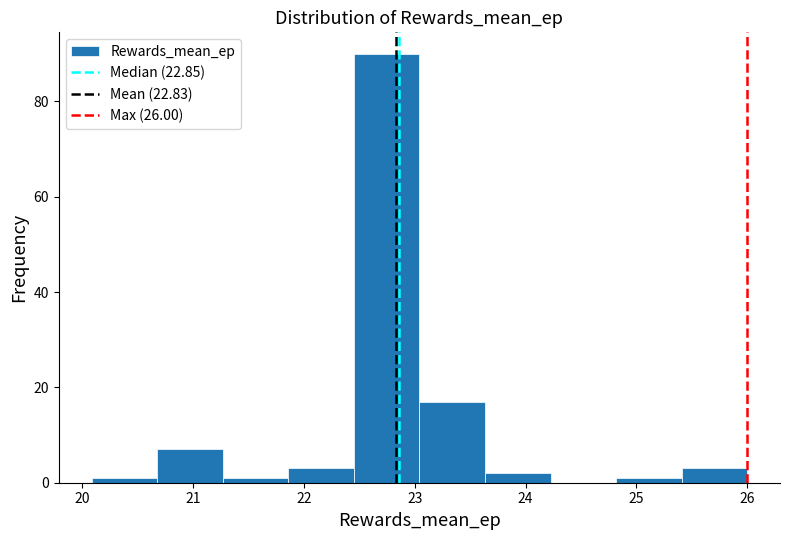

Over which range of the x-axis is the bar tallest?

22.5 to 23.0